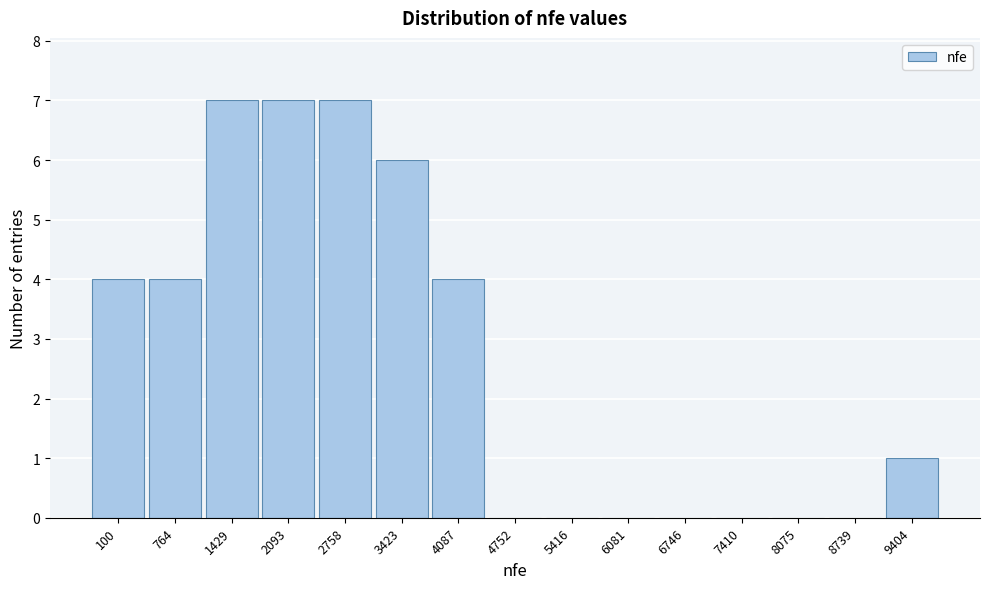

Reading right to left, what are all the values shown in this chart?

9404=1	8739=0	8075=0	7410=0	6746=0	6081=0	5416=0	4752=0	4087=4	3423=6	2758=7	2093=7	1429=7	764=4	100=4